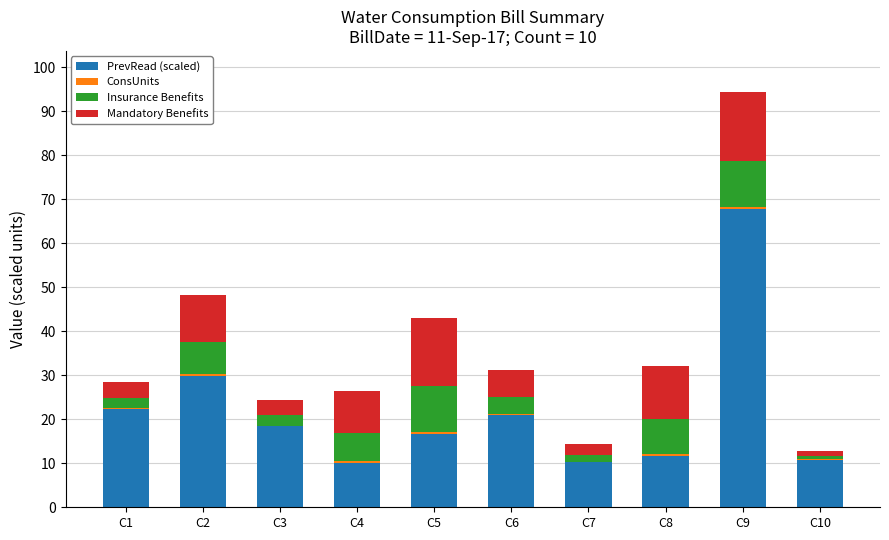

At which category is the sum across all series the highest?

C9